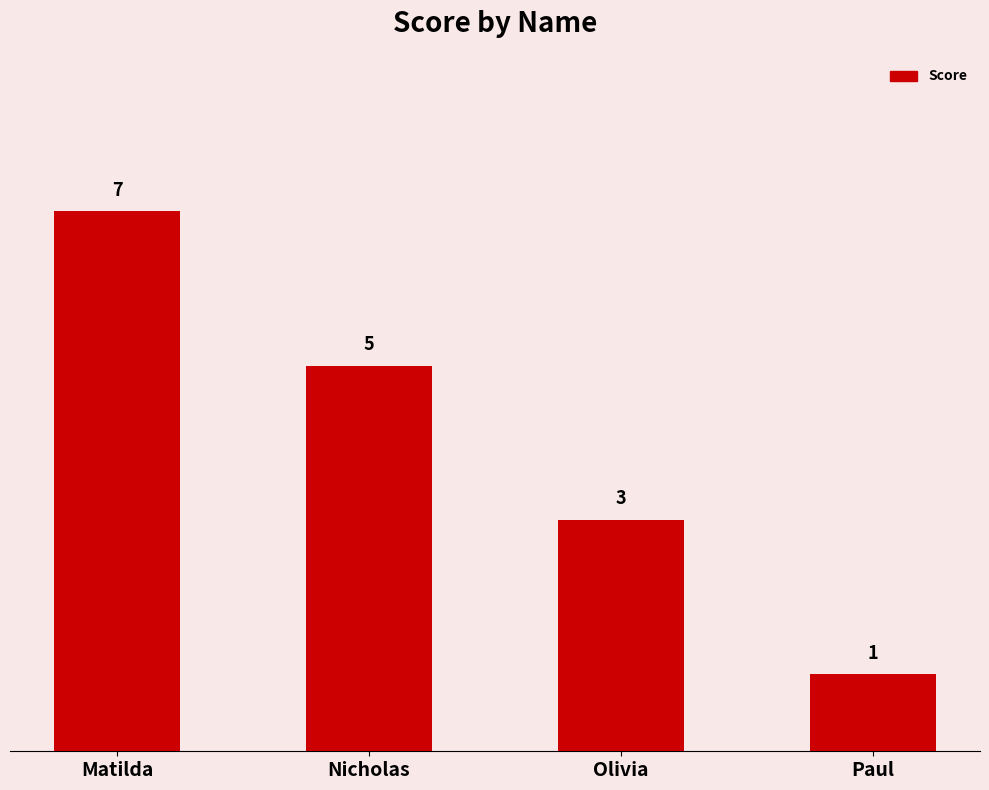

True or false: the data shows 5 at Olivia.

False